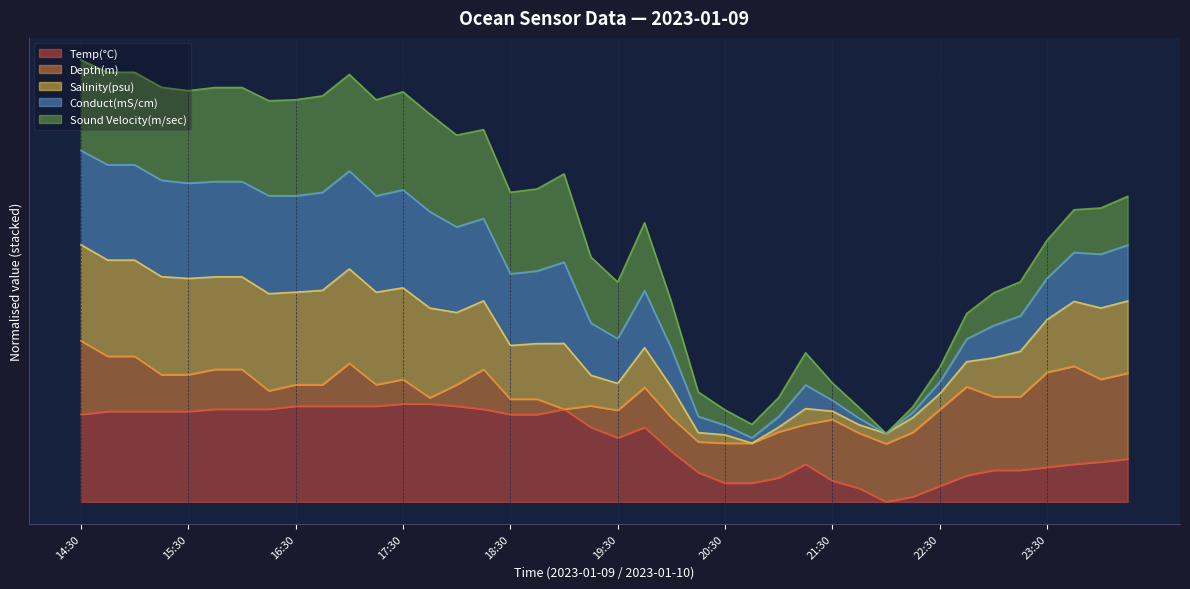

List the labels in order of Temp(°C) value, largest first.

17:30, 17:45, 16:30, 16:45, 17:00, 17:15, 18:00, 15:45, 16:00, 16:15, 18:15, 19:00, 14:45, 15:00, 15:15, 15:30, 14:30, 18:30, 18:45, 19:15, 19:45, 19:30, 20:00, 00:15, 00:00, 21:15, 23:45, 23:30, 23:00, 23:15, 20:15, 22:45, 21:00, 21:30, 20:30, 20:45, 22:30, 21:45, 22:15, 22:00